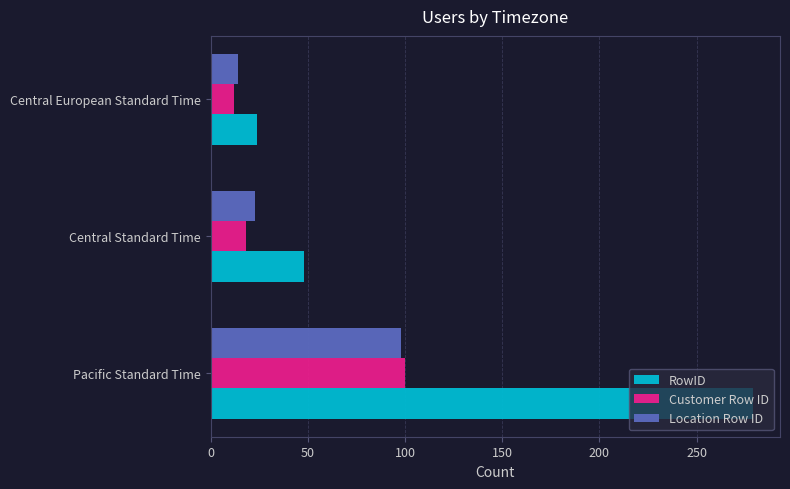

What is the sum of all Location Row ID values?

135